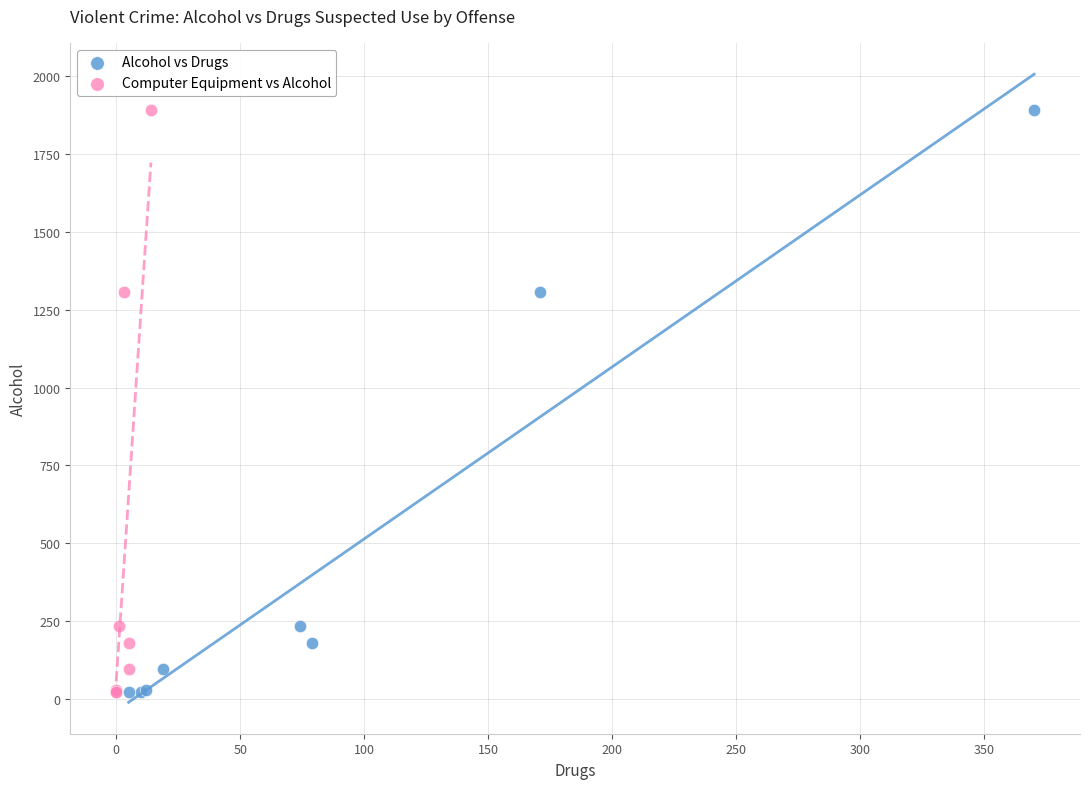

What are all the series names shown in the legend?

Alcohol vs Drugs, Computer Equipment vs Alcohol